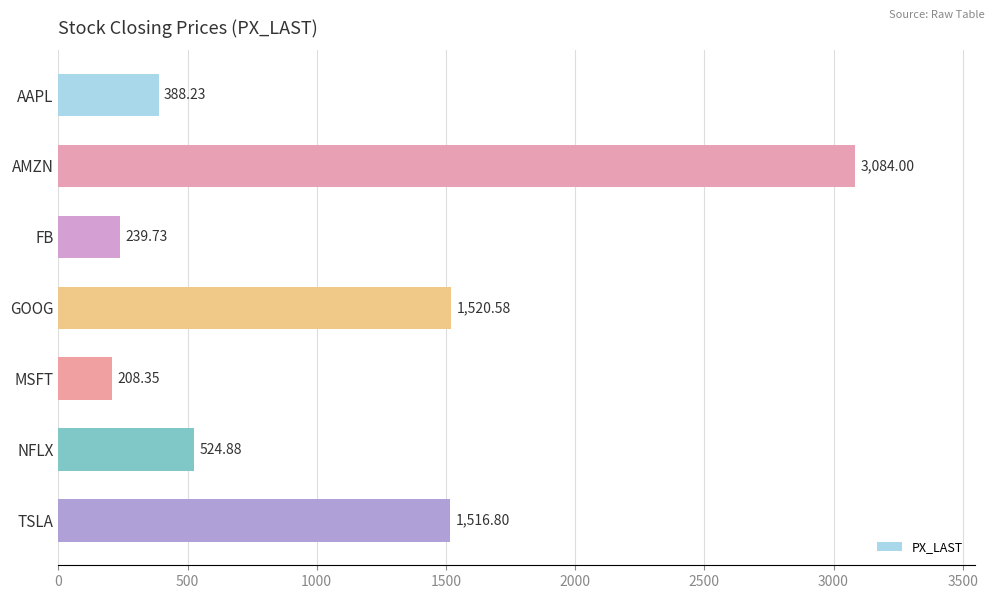

Rank the categories by value from lowest to highest.

MSFT, FB, AAPL, NFLX, TSLA, GOOG, AMZN